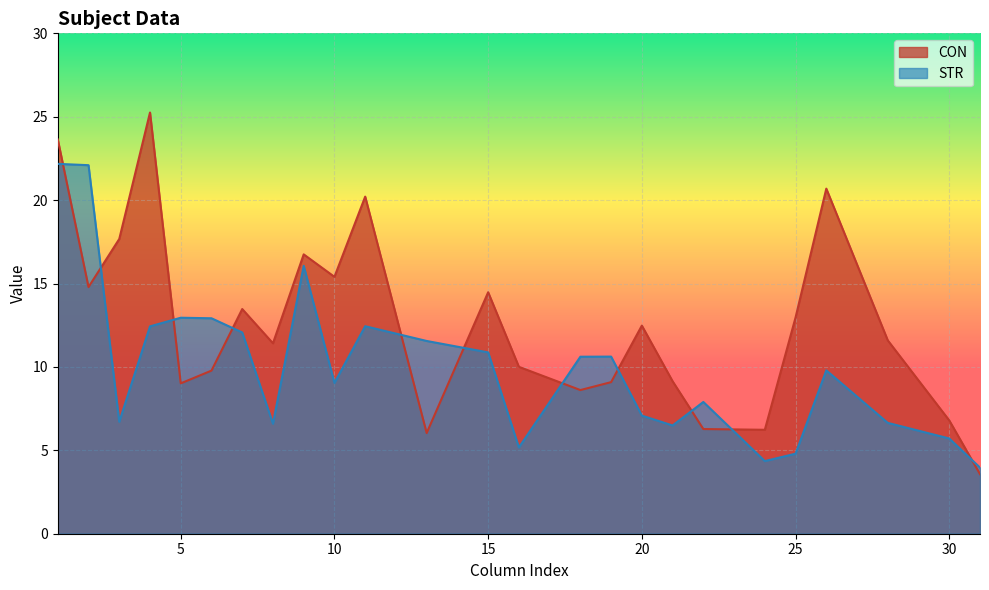

List the series in order of their peak value, lowest first.

STR, CON